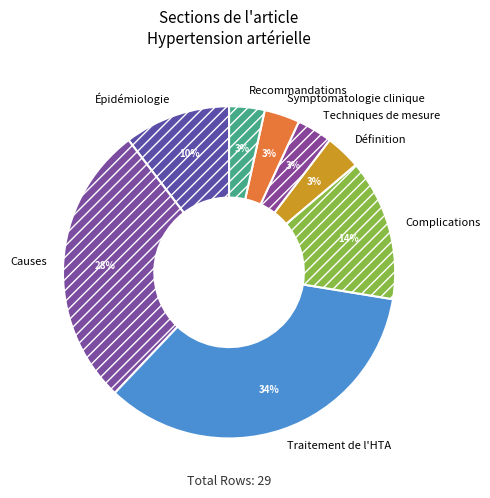

True or false: Symptomatologie clinique accounts for 3% of the total.

True